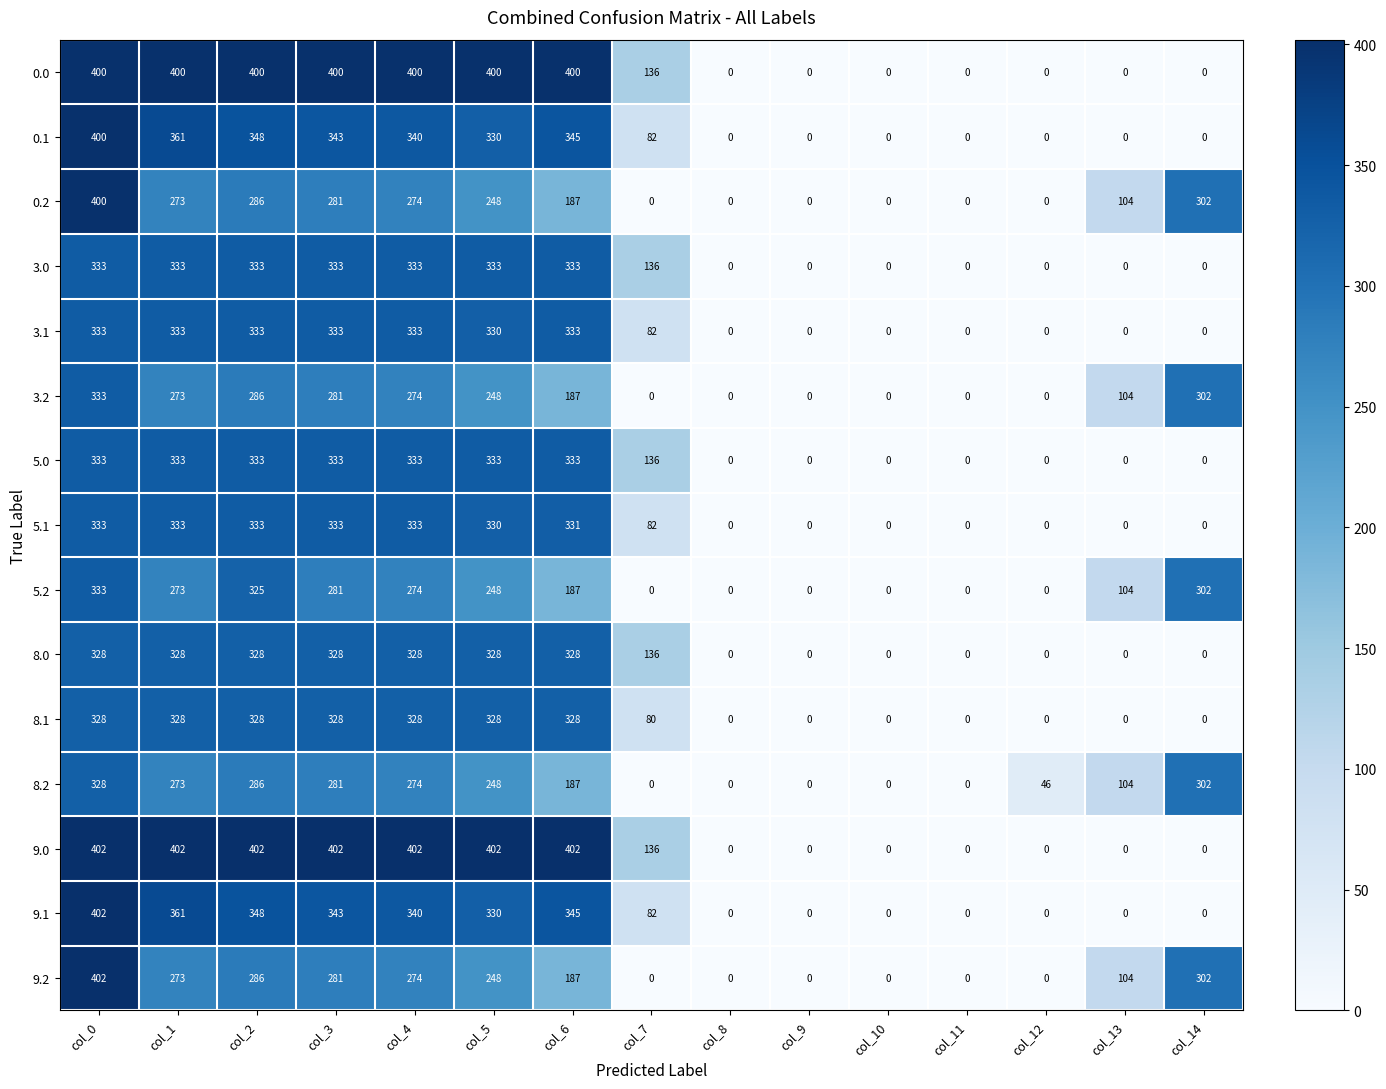

What is the maximum value shown in the chart?

402